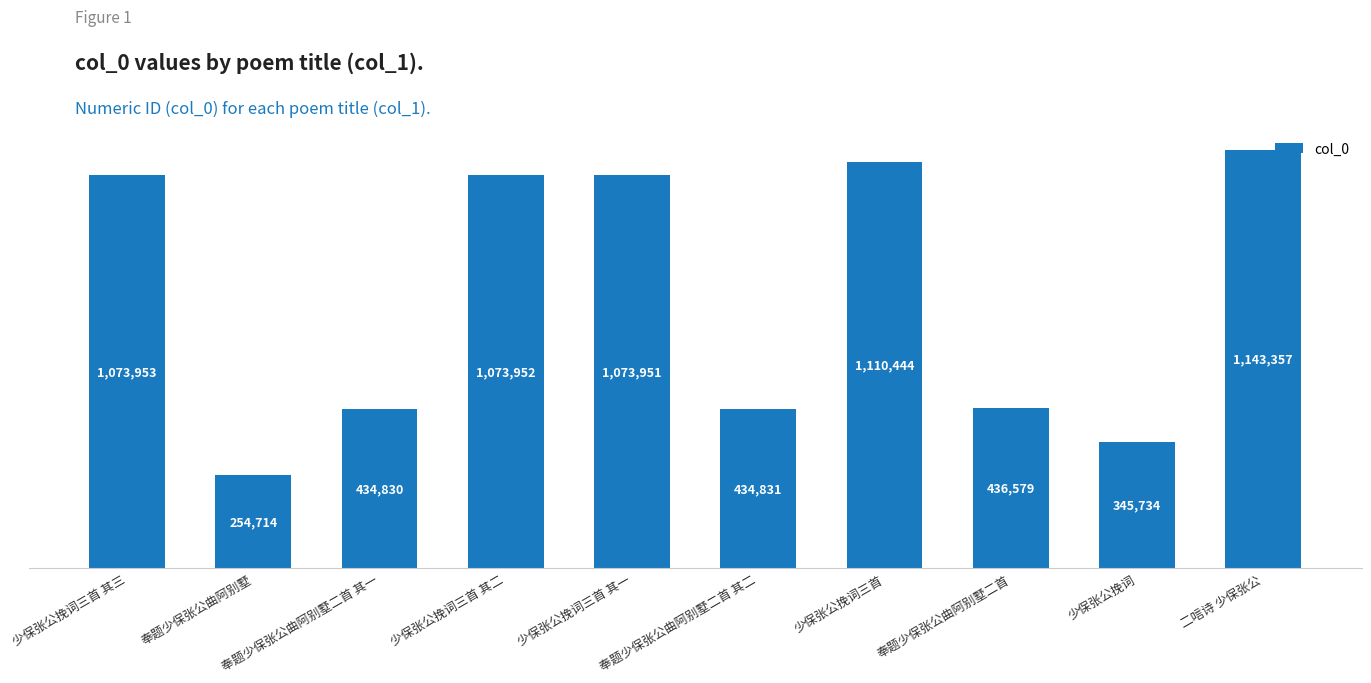

Between 少保张公挽词三首 其三 and 二唁诗 少保张公, which is larger?

二唁诗 少保张公